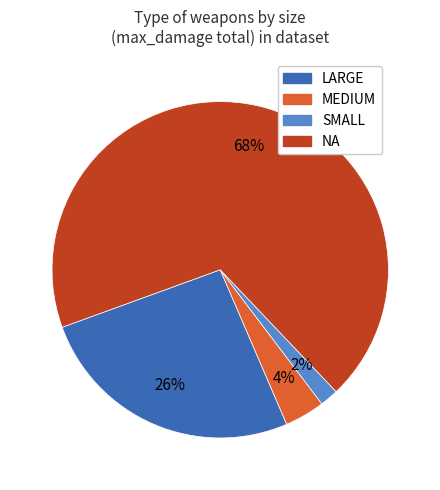

Combined, do SMALL and LARGE account for over 50%?

No